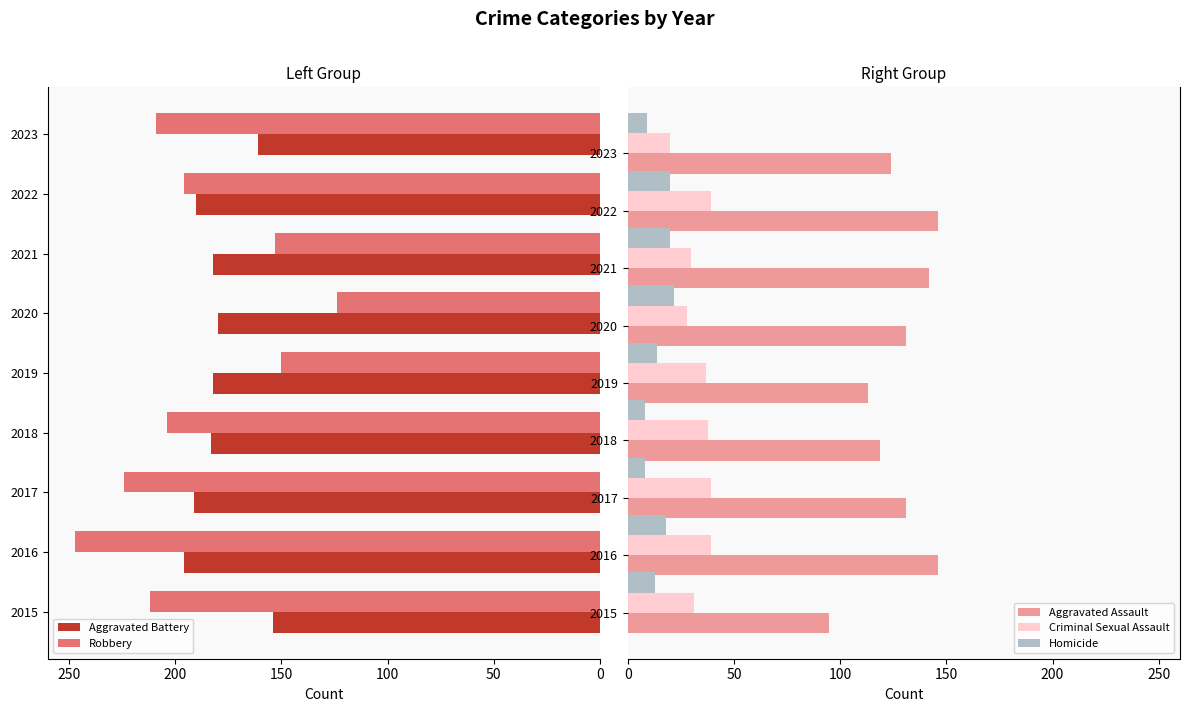

What is the minimum value for Homicide?

8